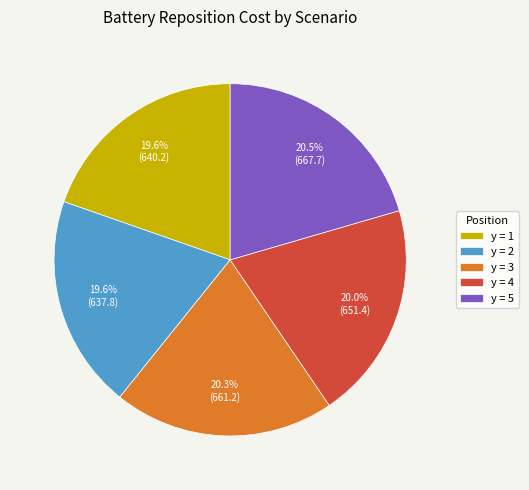

Combined, do y = 3 and y = 4 account for over 50%?

No